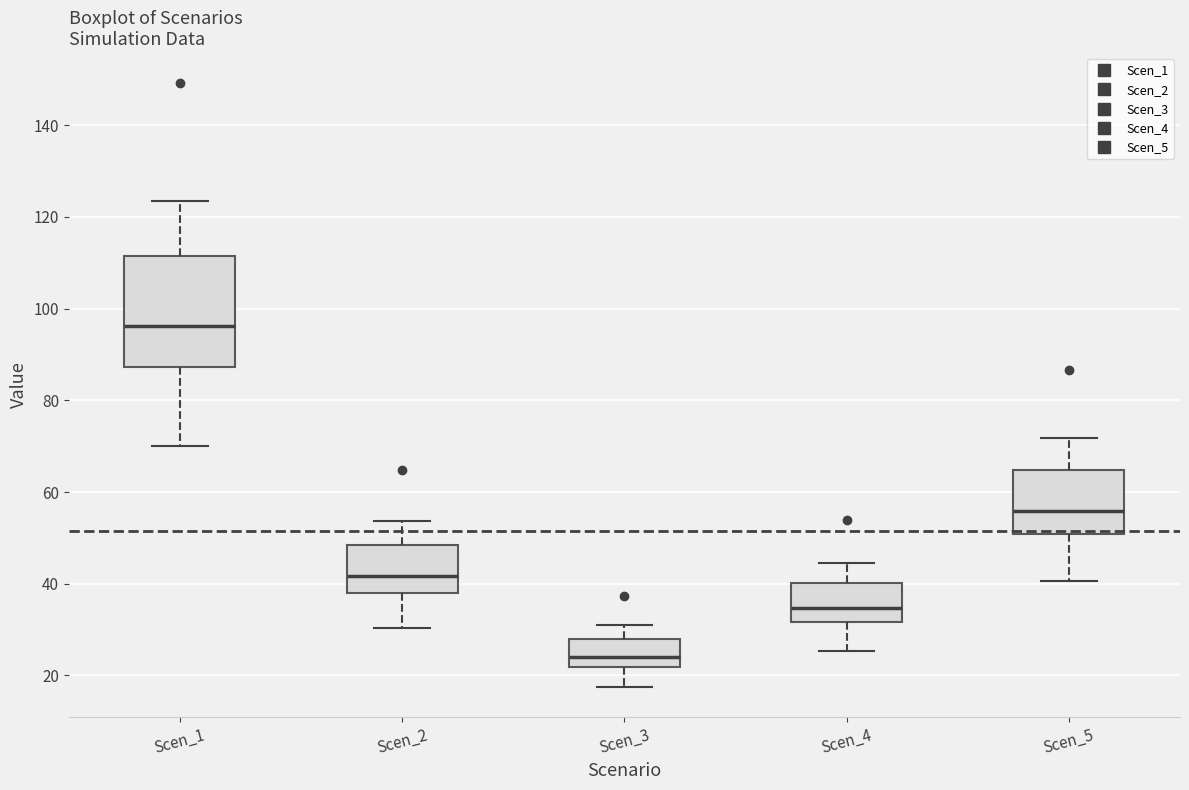

Where does the median line of the box for Scen_5 sit on the y-axis? The values are not printed on the chart, so give them approximately, as read against the axis.

56